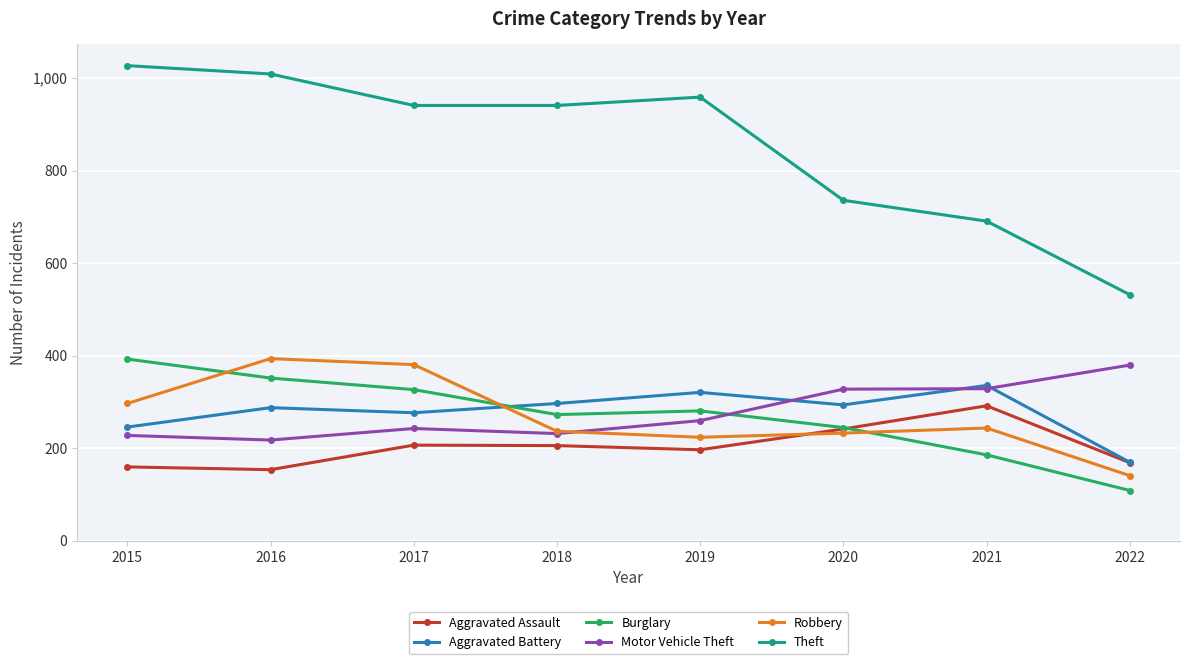

Where is the first local maximum for Robbery?

2016